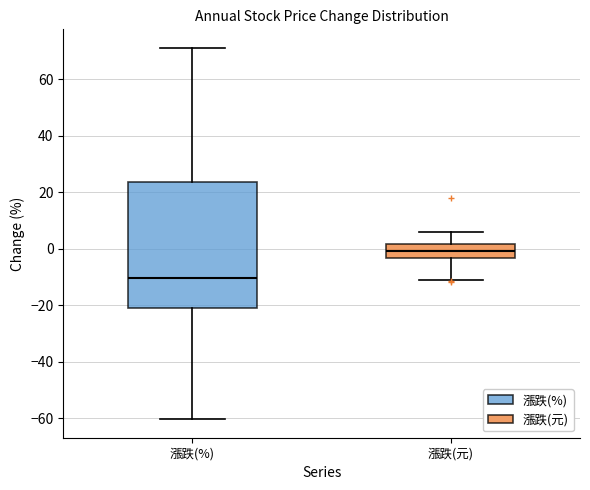

Which box is the tallest, from its lower edge to its upper edge?

漲跌(%)